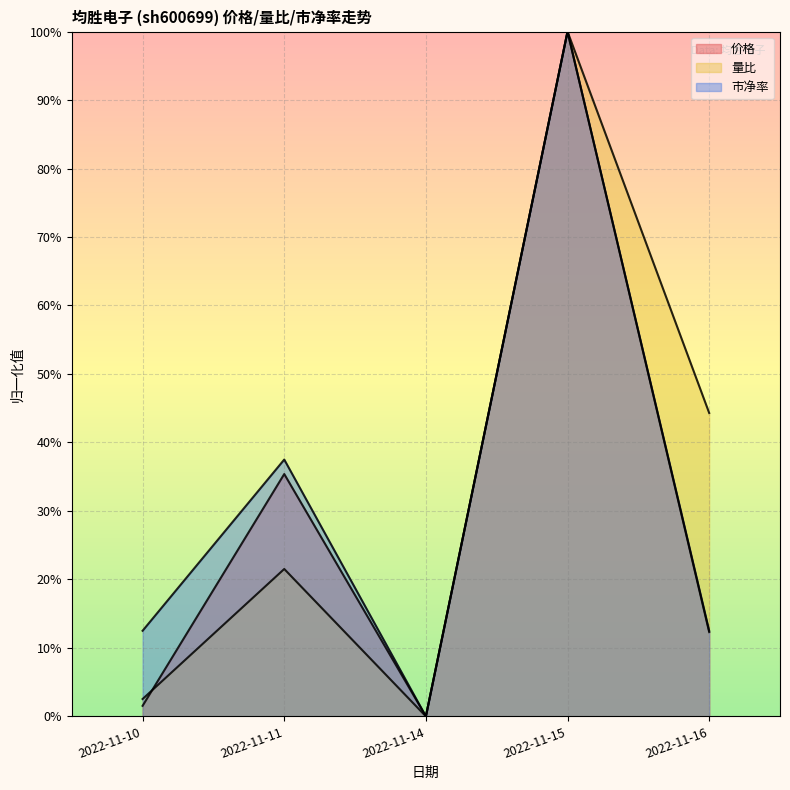

Rank the categories by 量比 value from lowest to highest.

2022-11-14, 2022-11-10, 2022-11-11, 2022-11-16, 2022-11-15